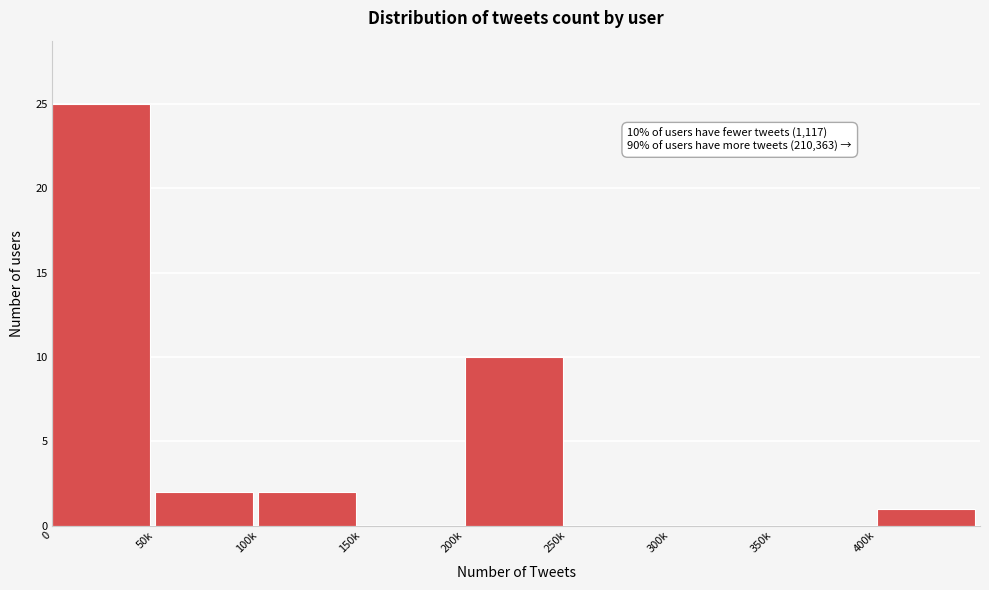

Reading left to right, list all the values displayed in this chart.

0=25	50k=2	100k=2	150k=0	200k=10	250k=0	300k=0	350k=0	400k=1